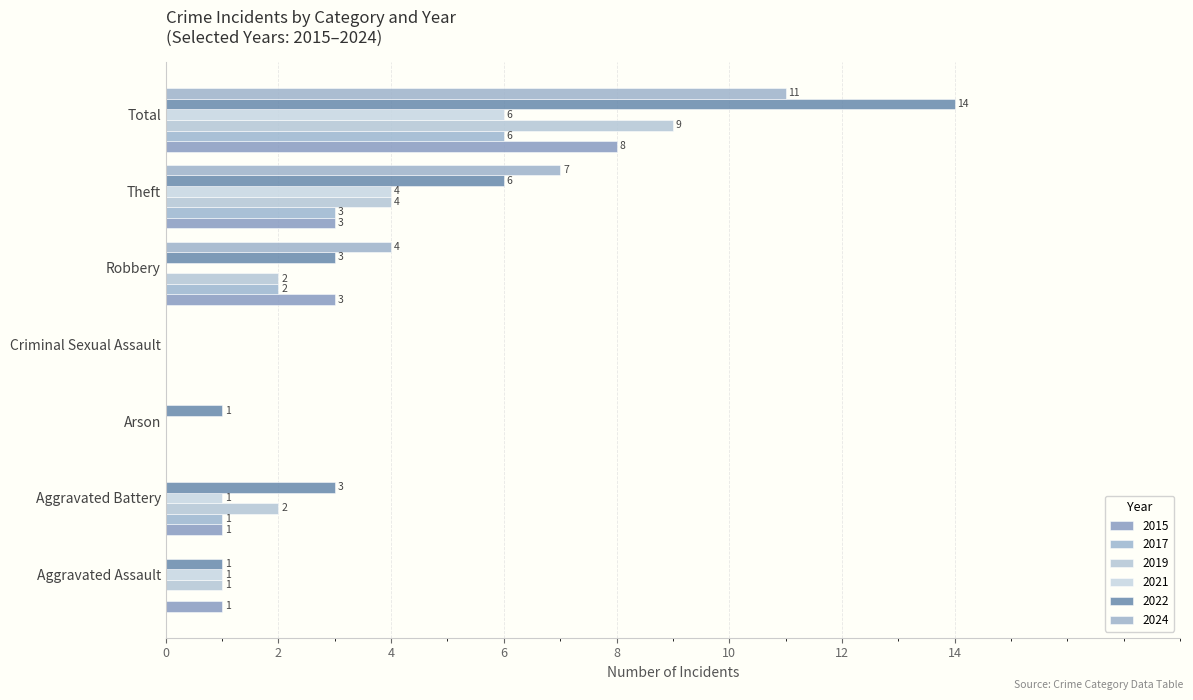

How many positive values does the 2015 series have?

5